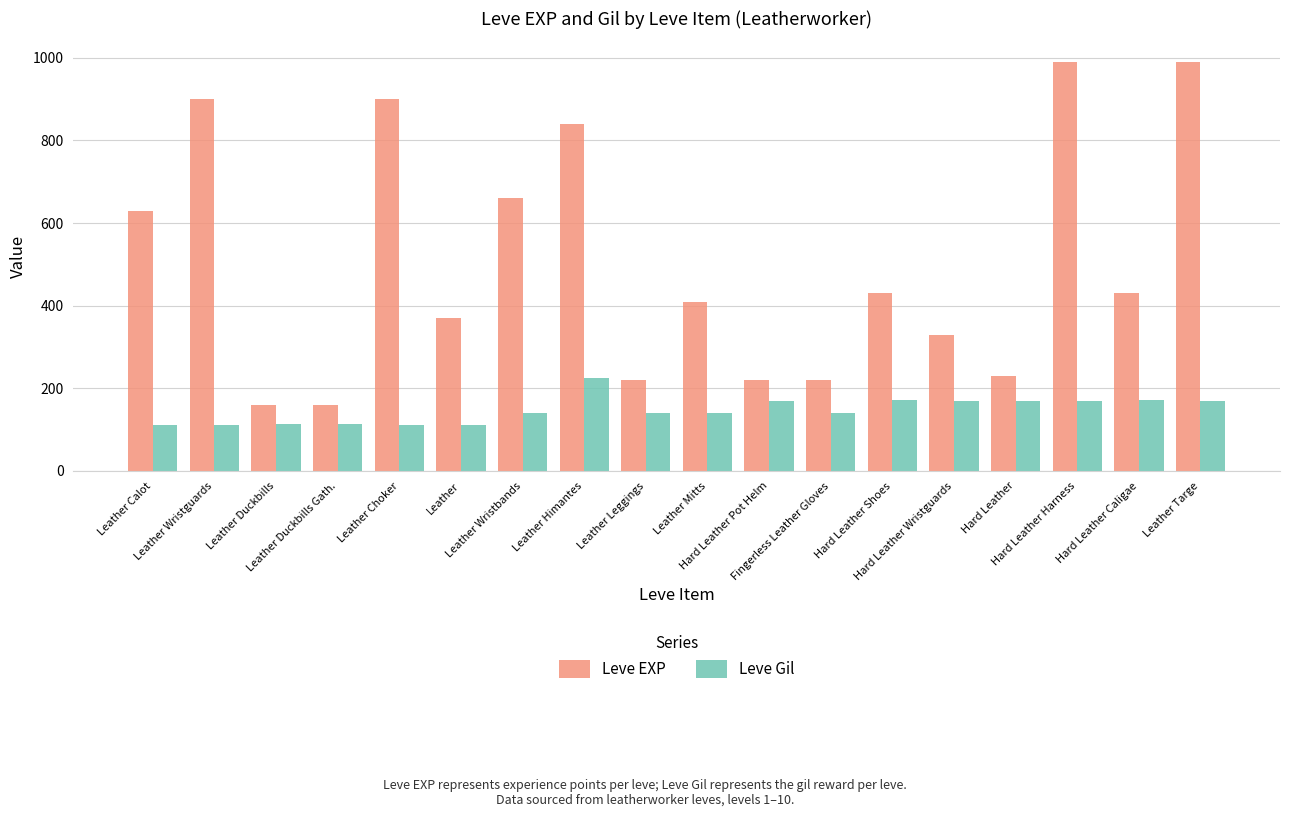

How many distinct data groups are displayed?

2